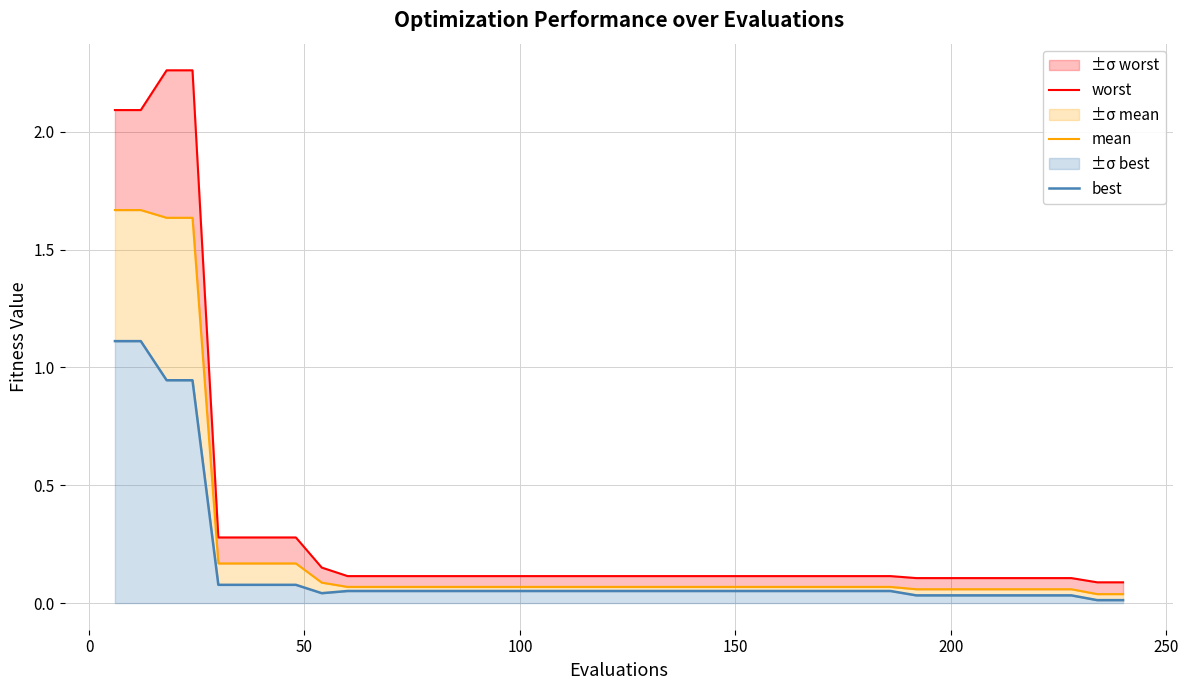

Which series has the largest total across all categories?

worst